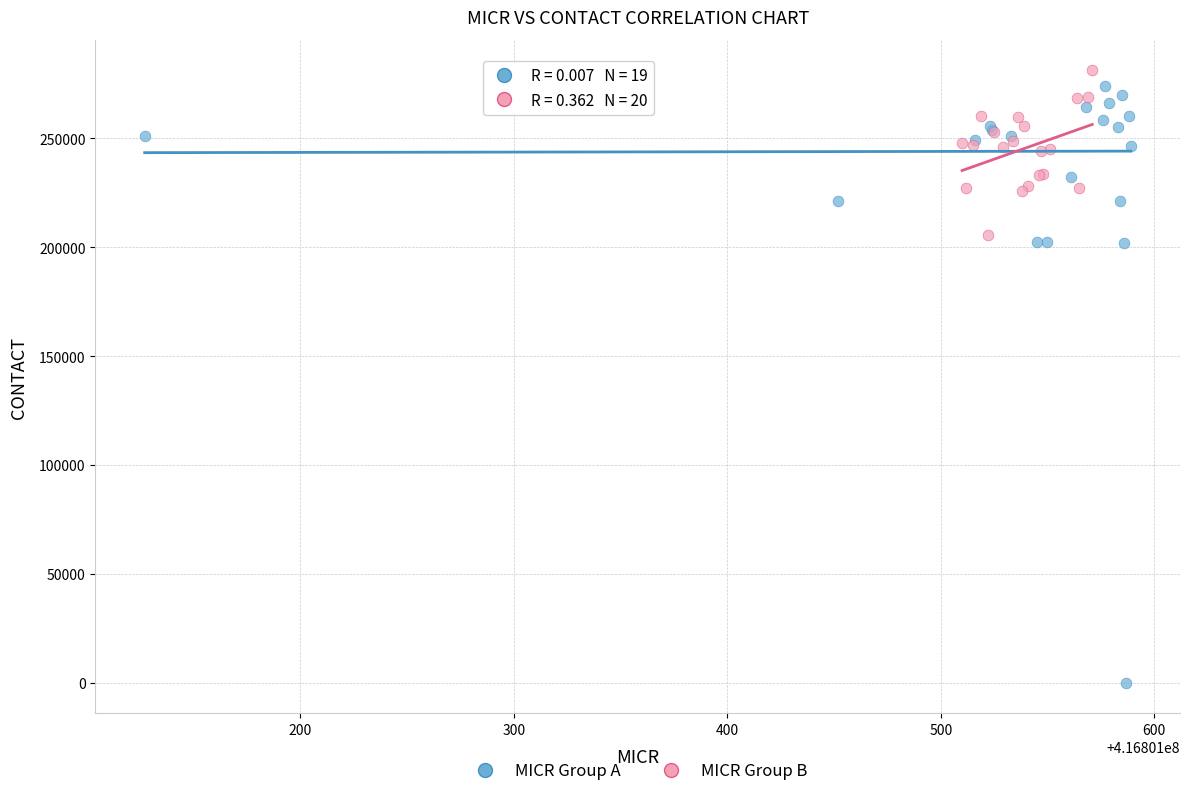

Which series has the widest spread of Y values?

MICR Group A